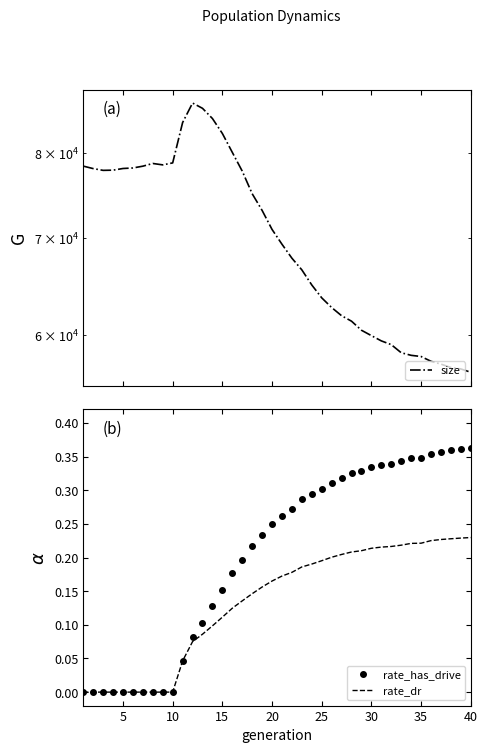

Which series has the largest range (max minus min)?

size